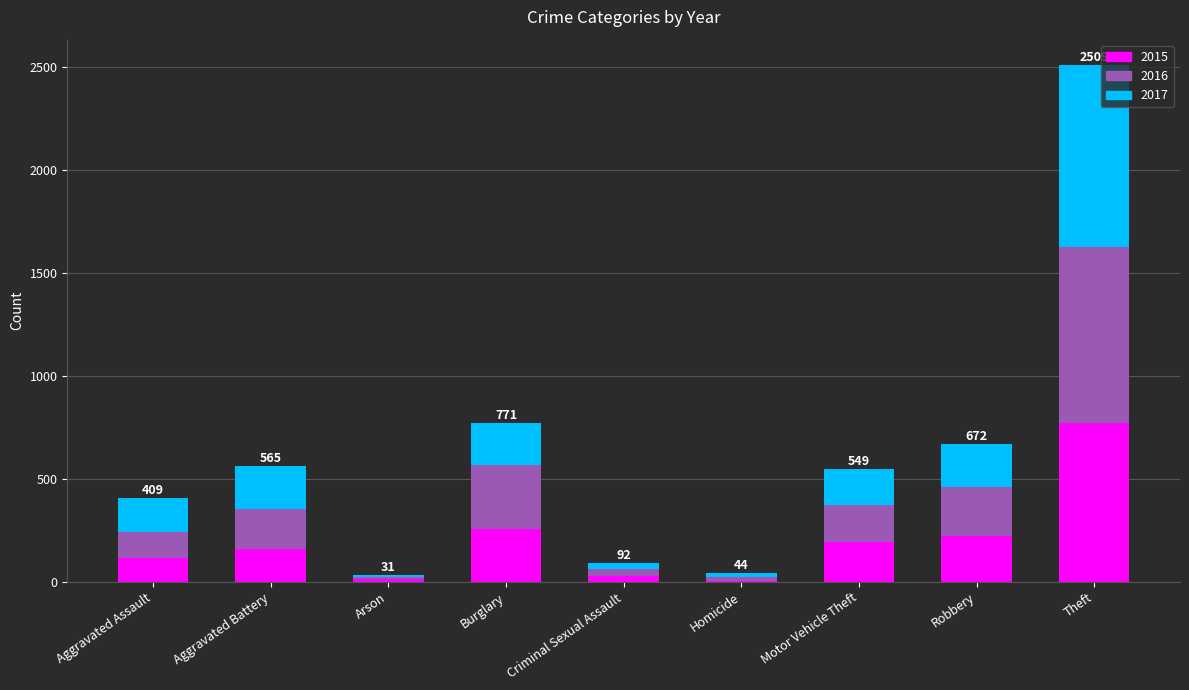

Where is 2015 nearest to the value 389?

Burglary